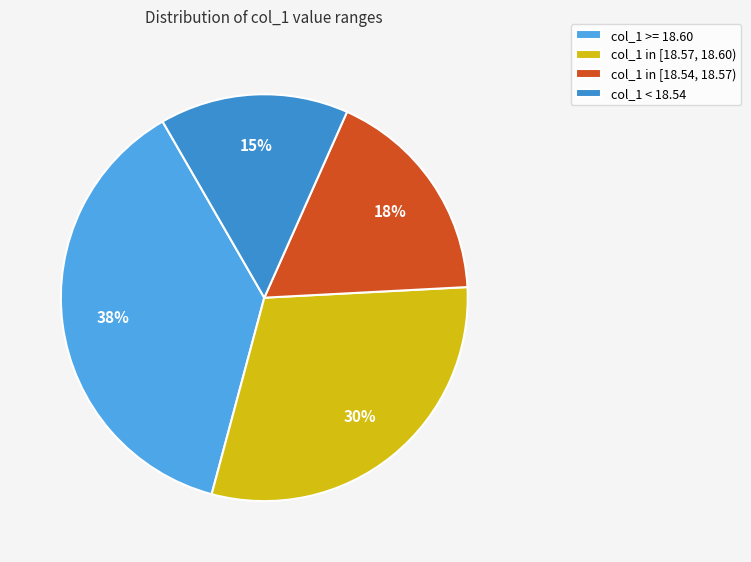

What is the smallest slice in the pie chart?

col_1 < 18.54